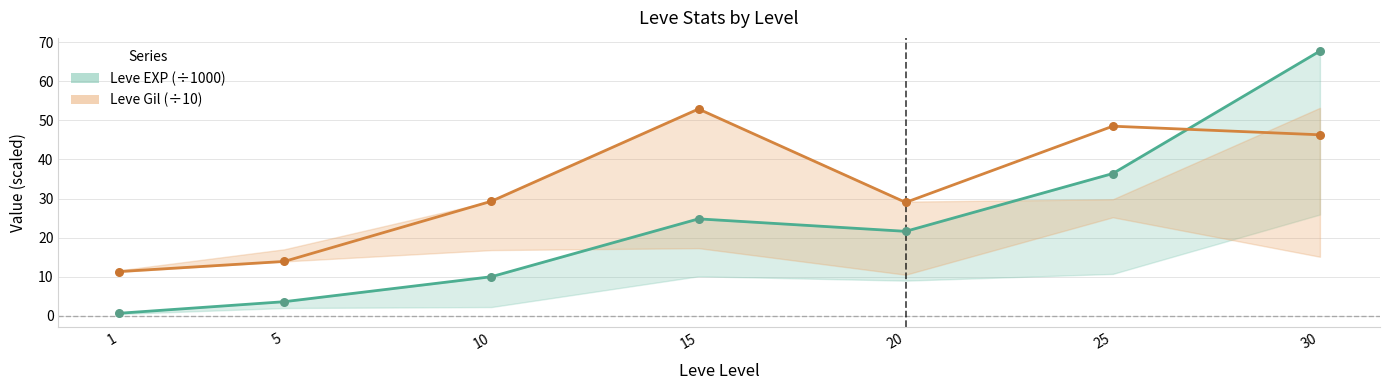

Is the value of Leve EXP (×1000) at 10 greater than the value of Leve Gil (×10) at 20?

No